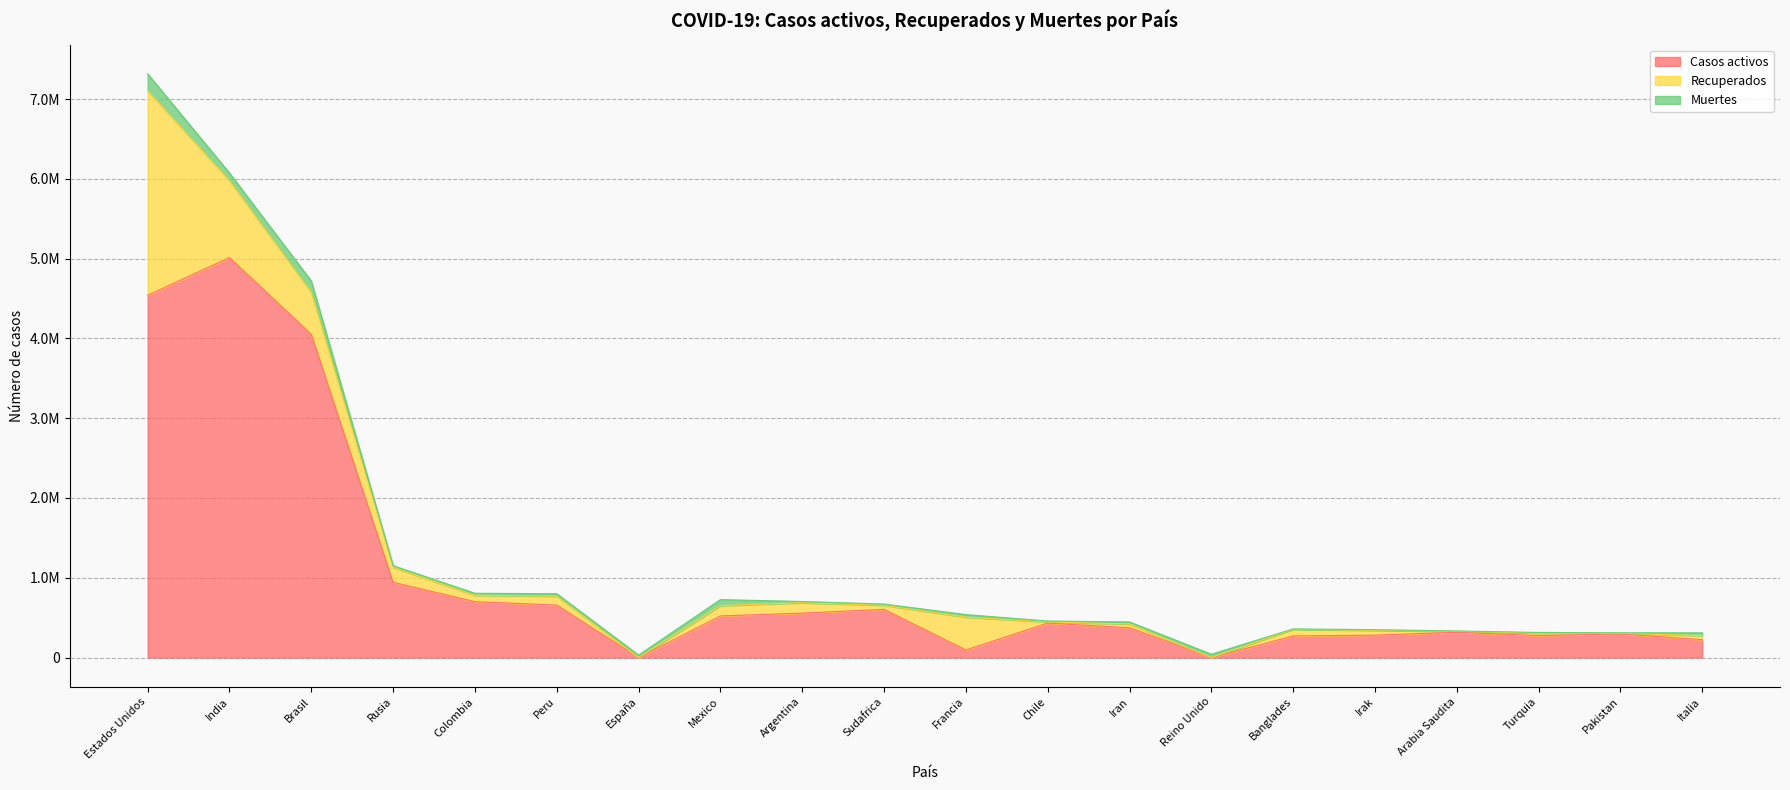

What is the difference between the maximum and minimum values in the Recuperados series?

2566609